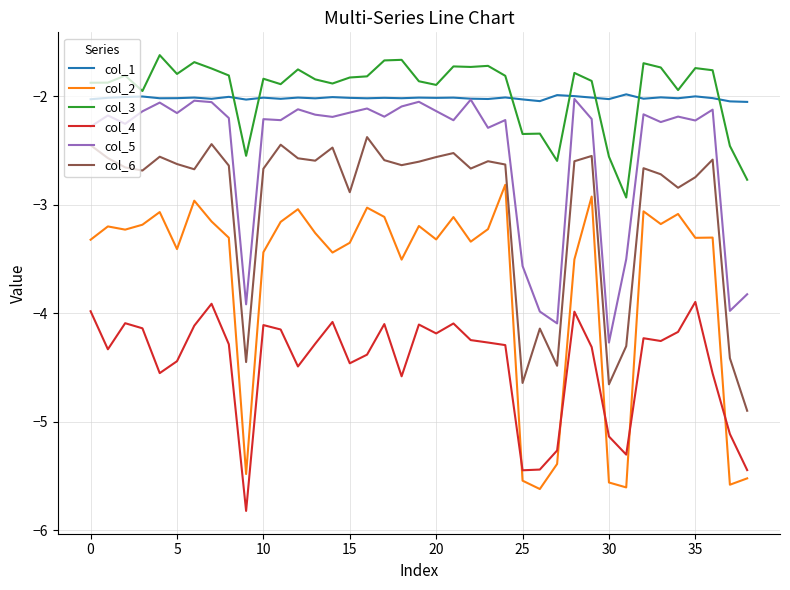

Which series has the largest range (max minus min)?

col_2